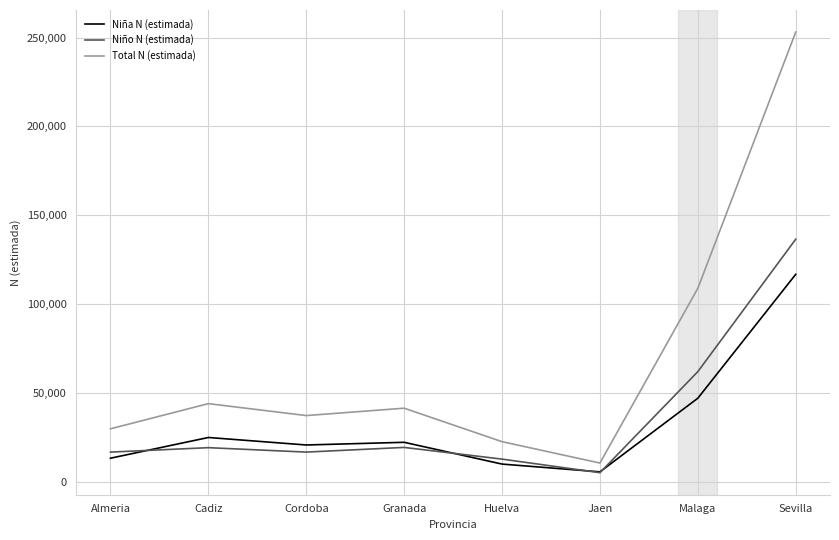

Which series has the largest range (max minus min)?

Total N (estimada)